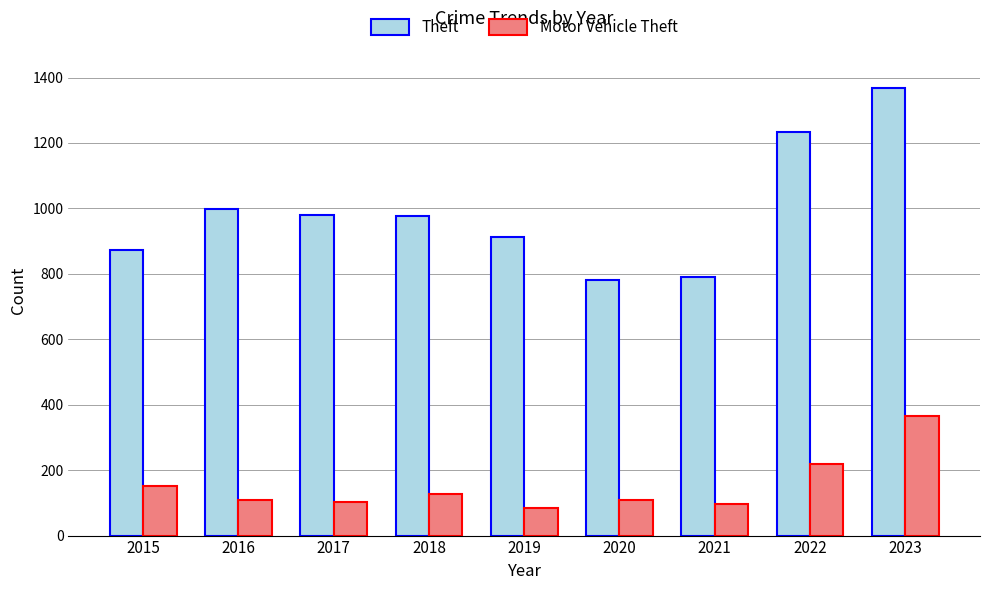

Where does the Theft series first go above 977?

2016